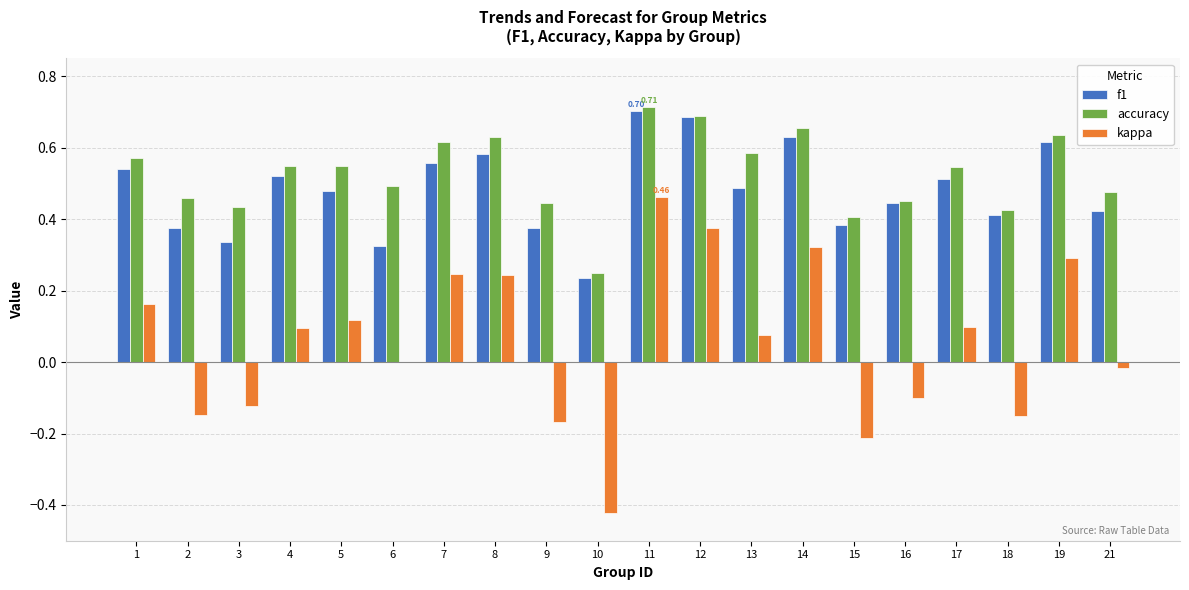

At which category is the sum across all series the highest?

11